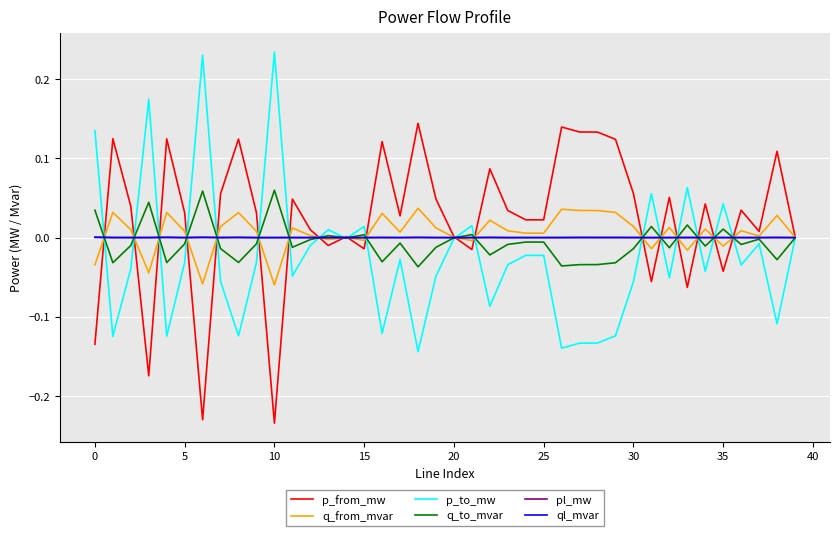

True or false: q_from_mvar has a value of 0.0 at 20.

True